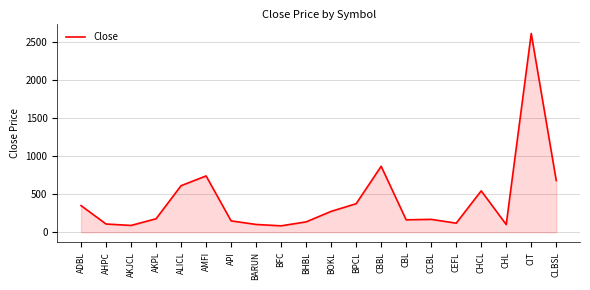

How many lines are shown in the chart?

1